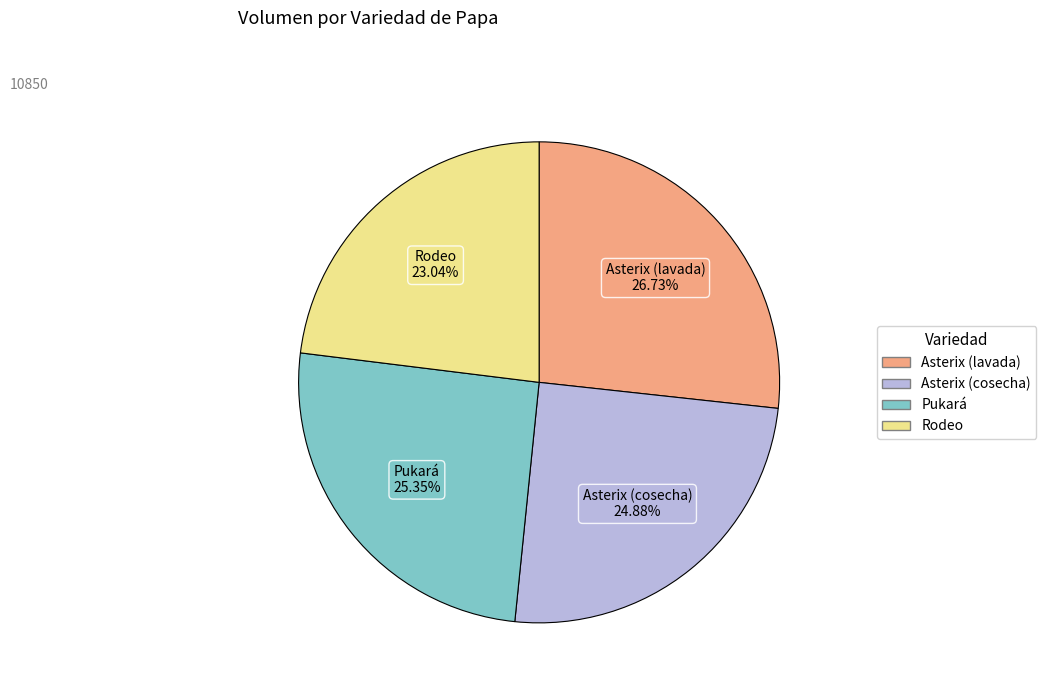

Do Rodeo and Asterix (lavada) together represent more than half of the pie?

No